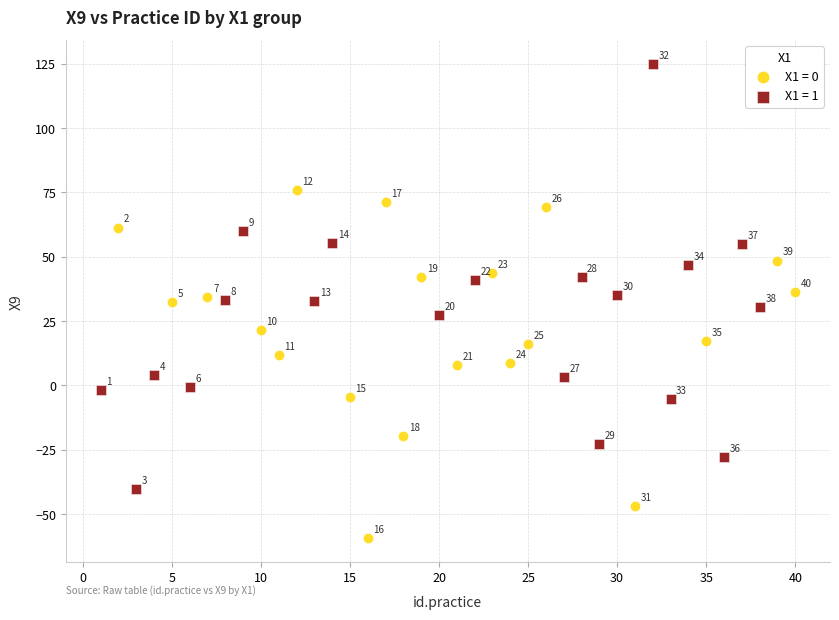

Which series contains the lowest Y value?

X1 = 0